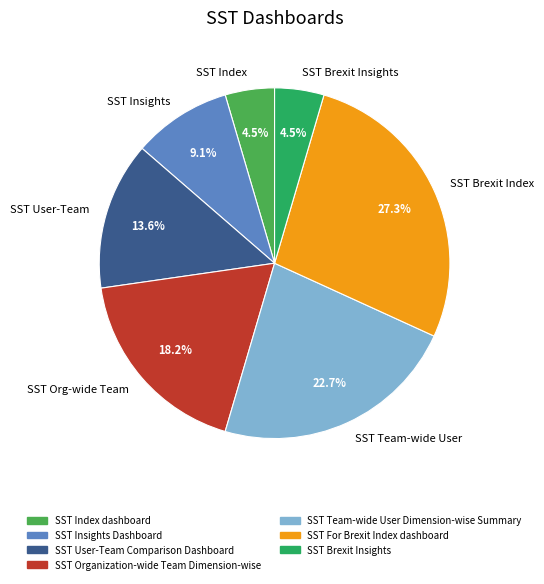

Between SST Team-wide User and SST Brexit Index, which is larger?

SST Brexit Index